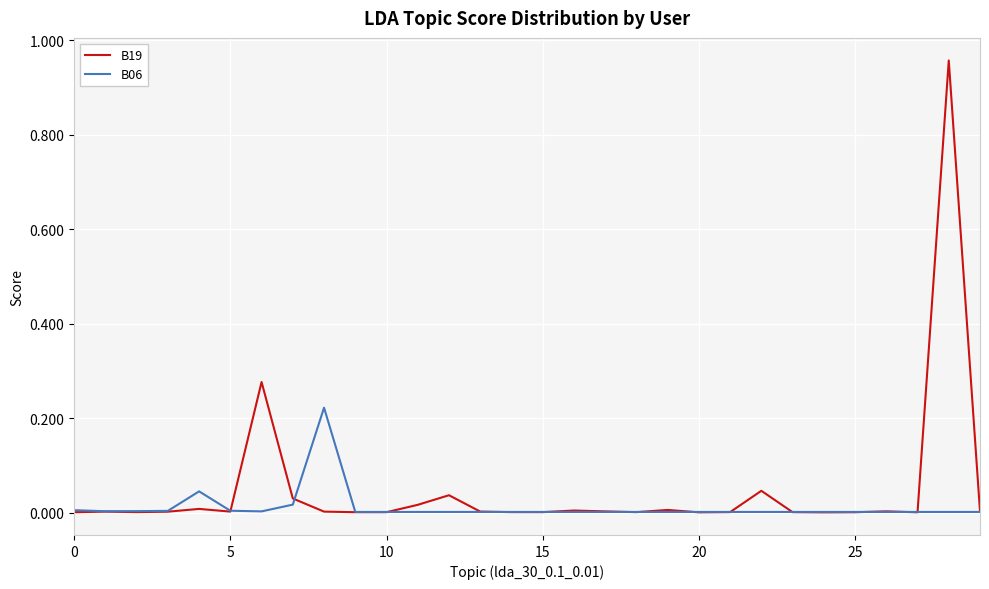

Which series has the widest spread of values?

B19